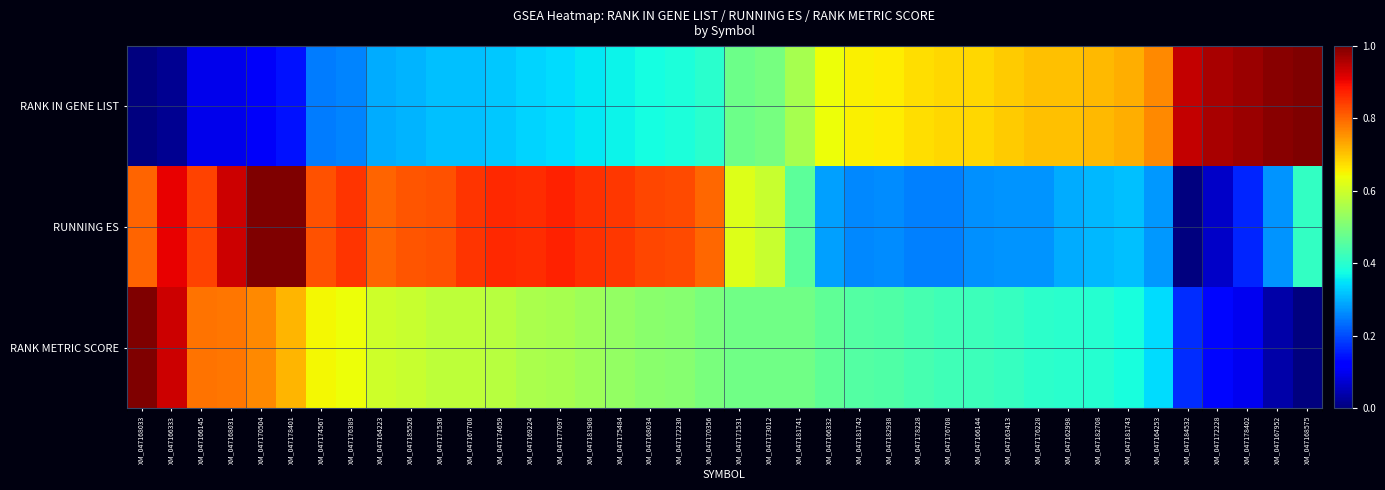

At which category is the sum across all series the highest?

XM_047170504